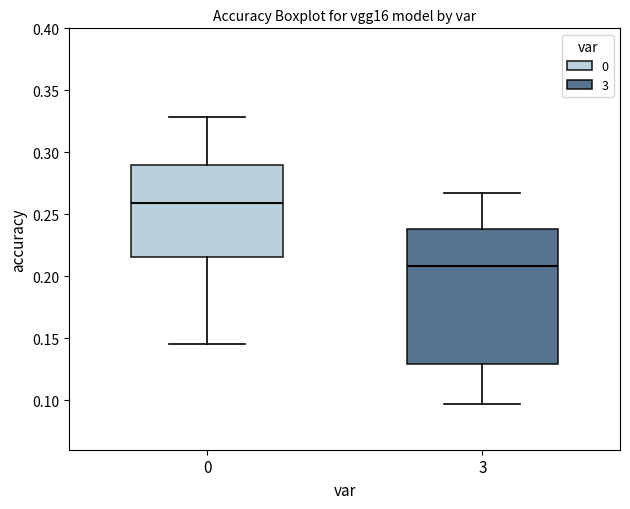

Comparing the boxes themselves (not the whiskers), which one is the tallest?

3